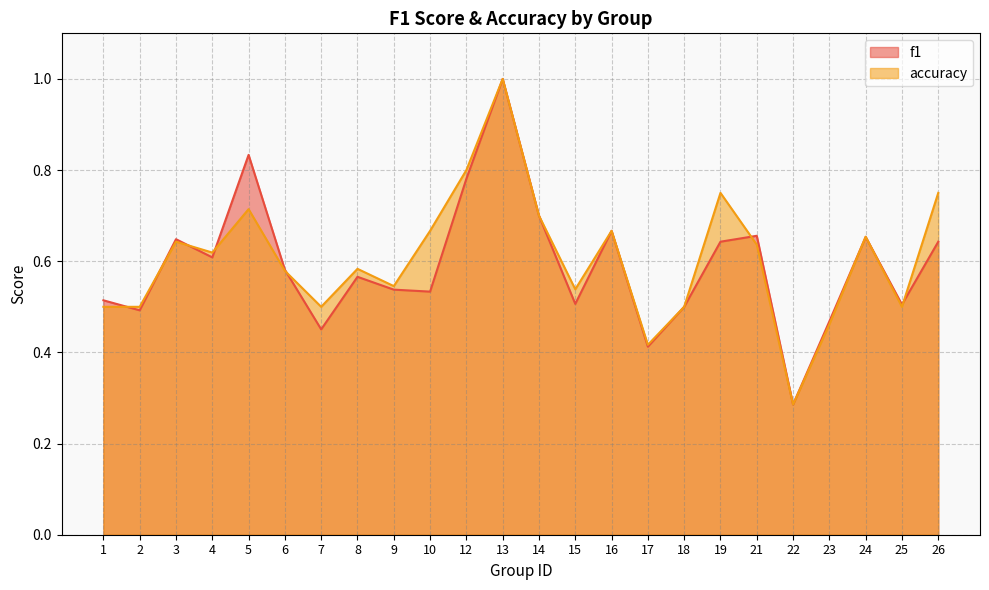

The value of accuracy at 22 is 0.4. True or false?

False